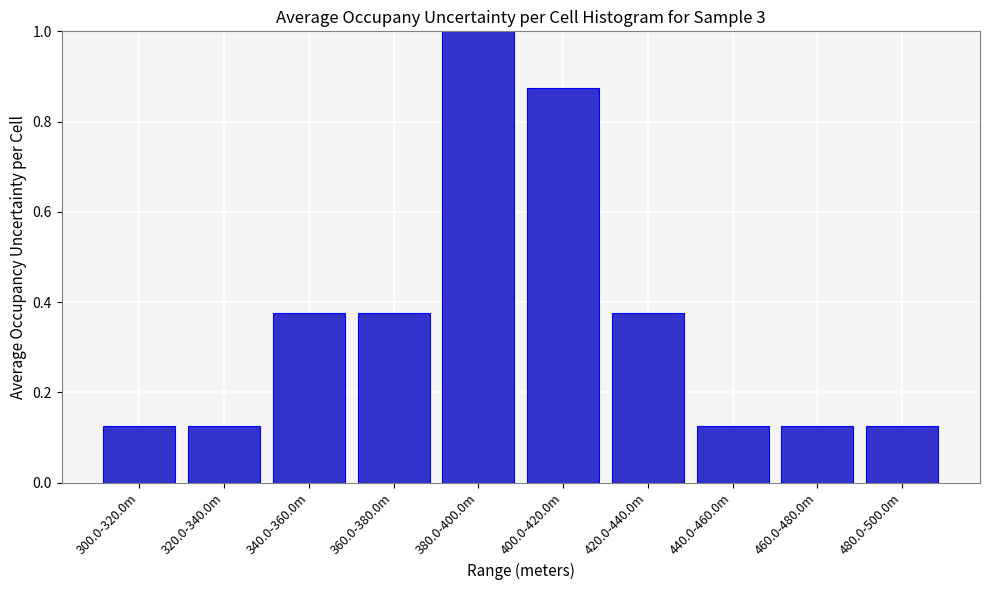

At which category does the chart reach its peak across all series?

380.0-400.0m